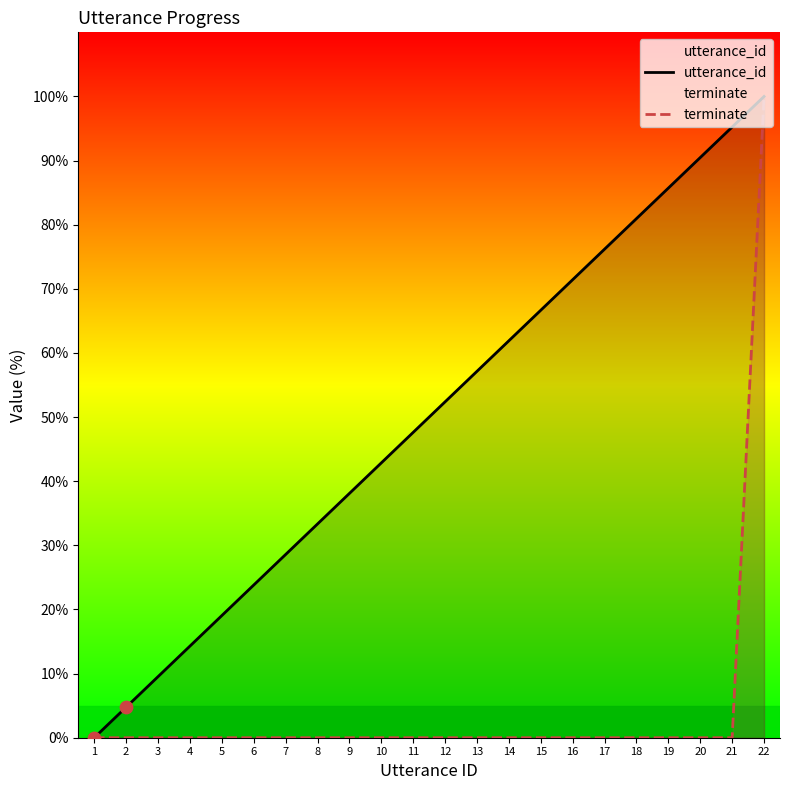

Which series contains the highest Y value?

utterance_id